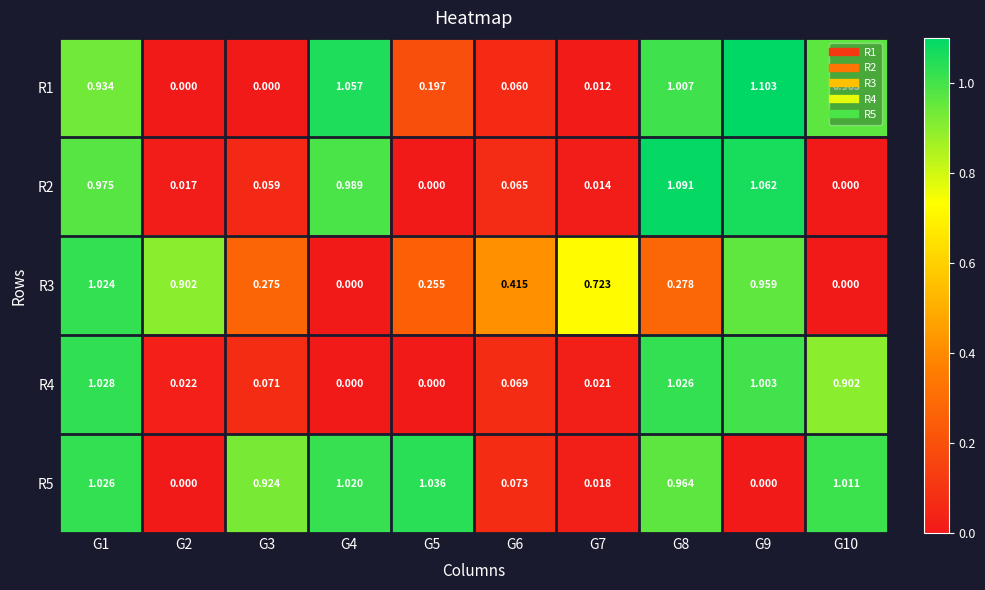

How many distinct data groups are displayed?

5